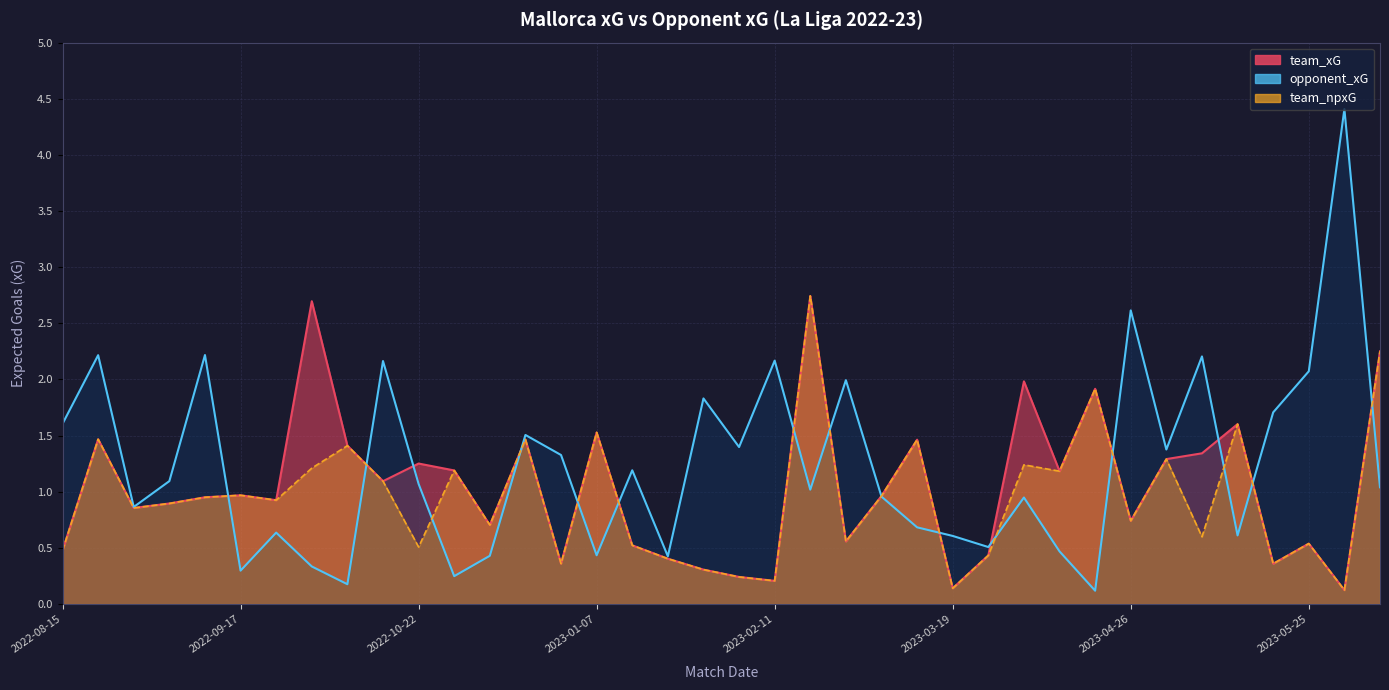

List the labels in order of team_npxG value, largest first.

2023-02-18, 2023-06-04, 2023-04-23, 2023-05-12, 2023-01-07, 2022-08-20, 2022-11-09, 2023-03-12, 2022-10-15, 2023-05-01, 2023-04-09, 2022-10-10, 2022-10-28, 2023-04-17, 2022-10-19, 2022-09-17, 2023-03-04, 2022-09-11, 2022-10-01, 2022-09-03, 2022-08-27, 2023-04-26, 2022-11-06, 2023-05-04, 2023-02-25, 2023-05-25, 2023-01-14, 2022-10-22, 2022-08-15, 2023-03-31, 2023-01-20, 2022-12-30, 2023-05-20, 2023-01-28, 2023-02-05, 2023-02-11, 2023-03-19, 2023-05-28